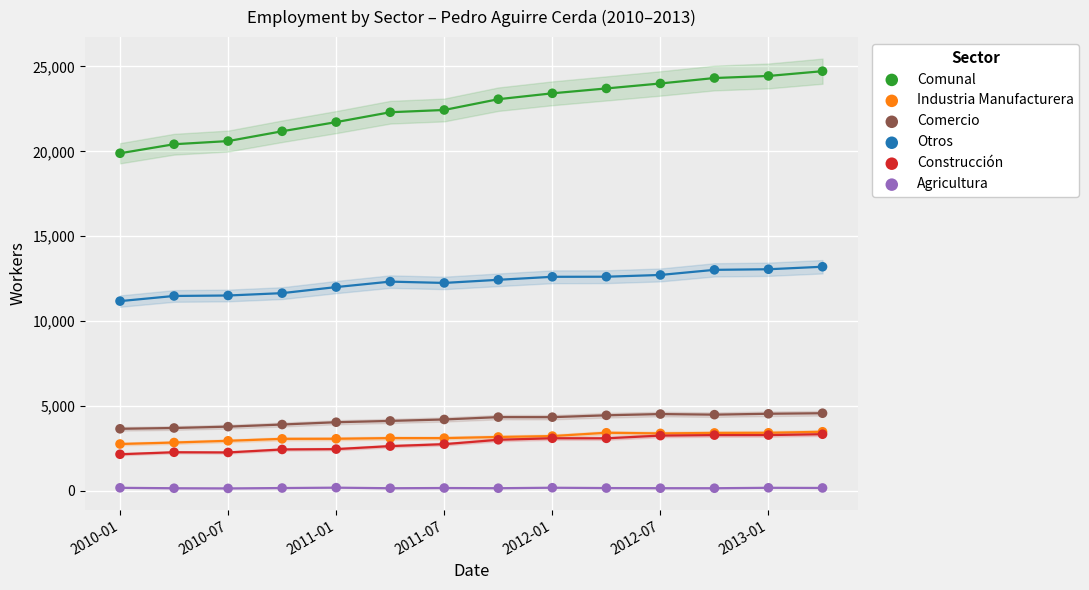

Which series contains the lowest Y value?

Agricultura